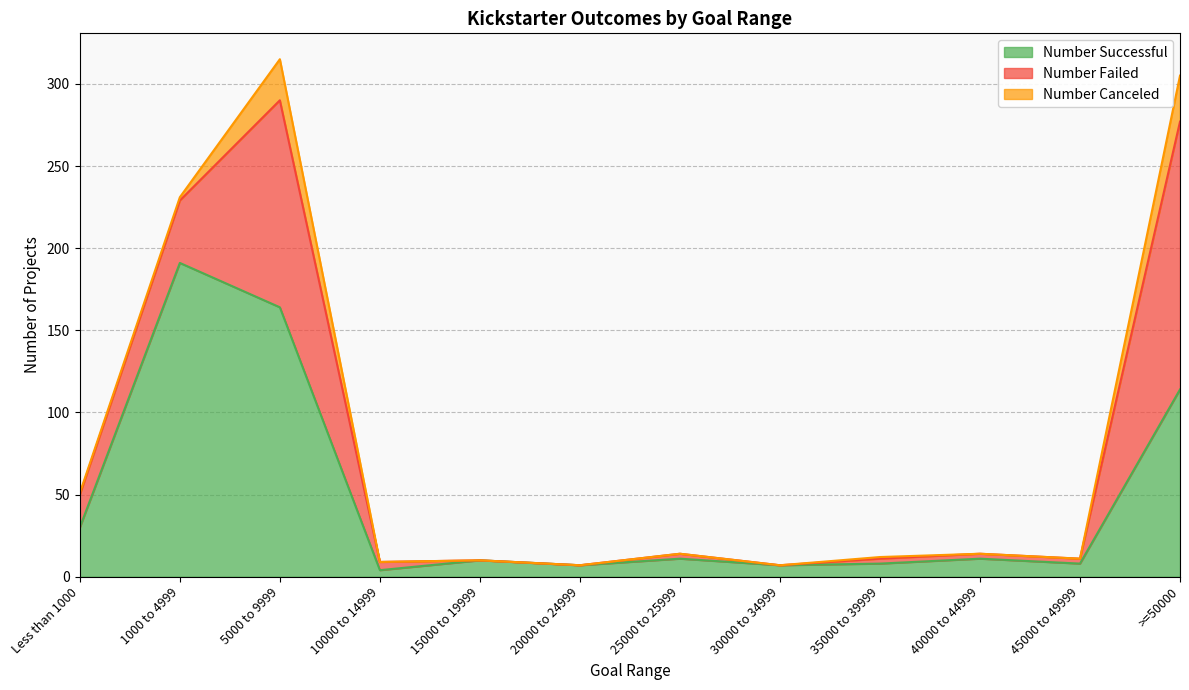

At which category is the sum across all series the highest?

5000 to 9999